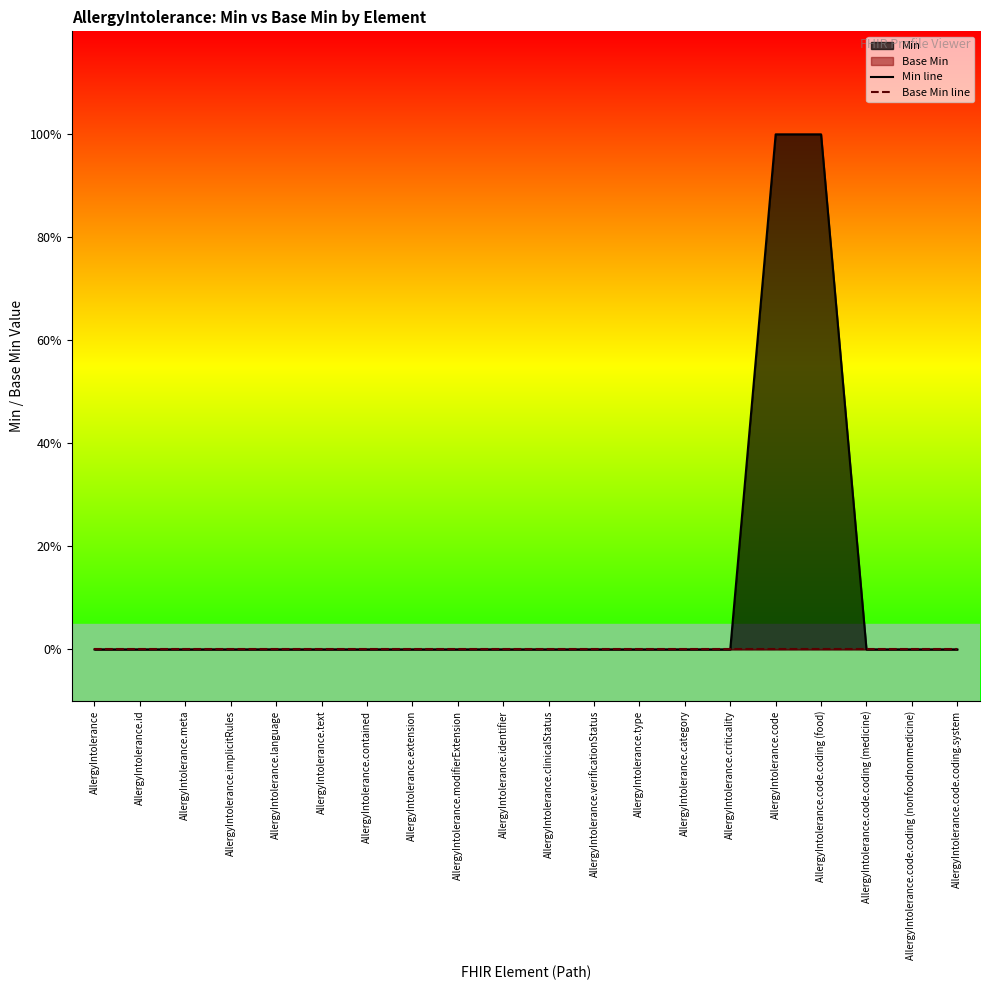

True or false: Base Min line has a value of 0 at AllergyIntolerance.criticality.

True